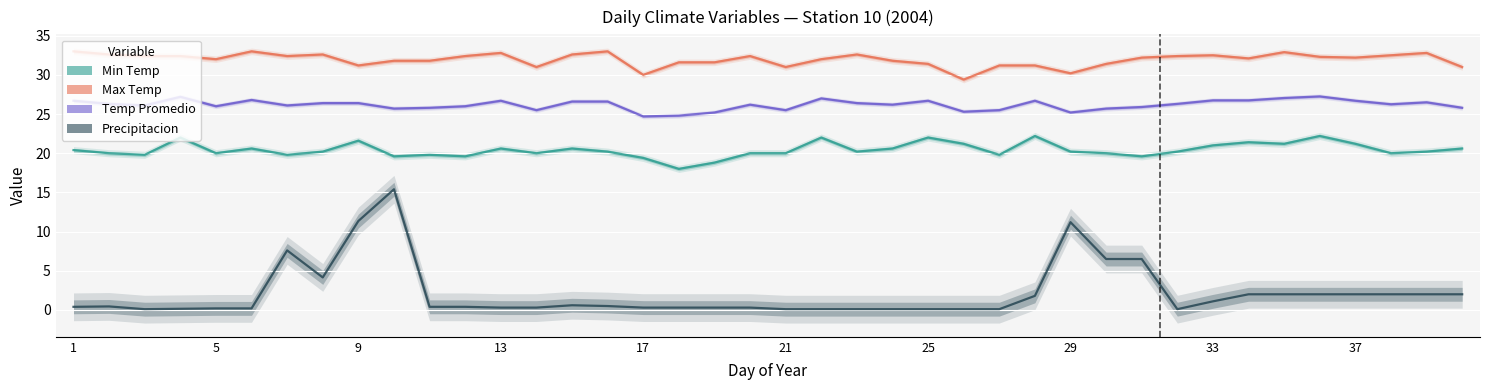

What is the sum of all Temp Promedio values?

1047.2